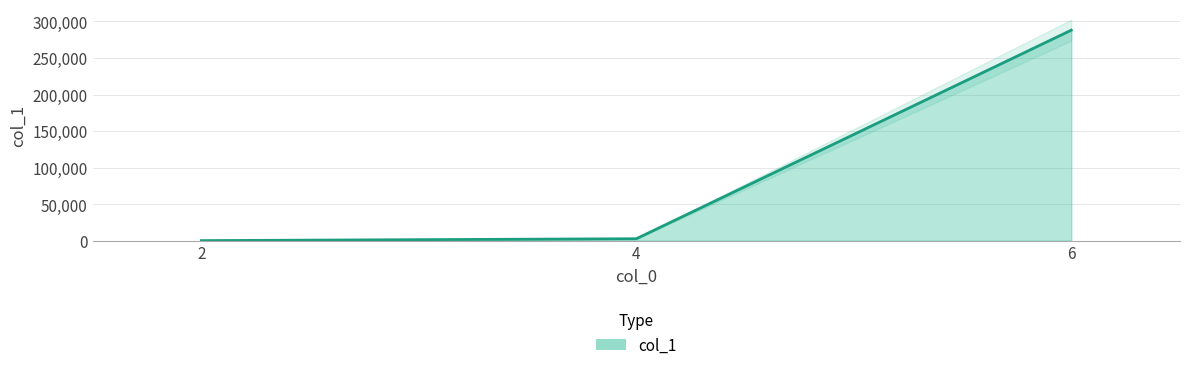

At which label does the data first exceed 2590?

6